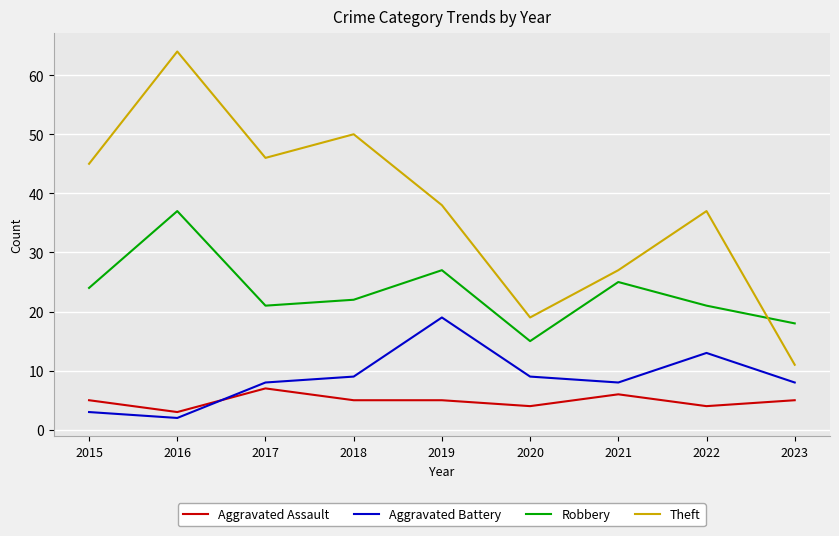

How many times do Aggravated Assault and Aggravated Battery cross each other?

1